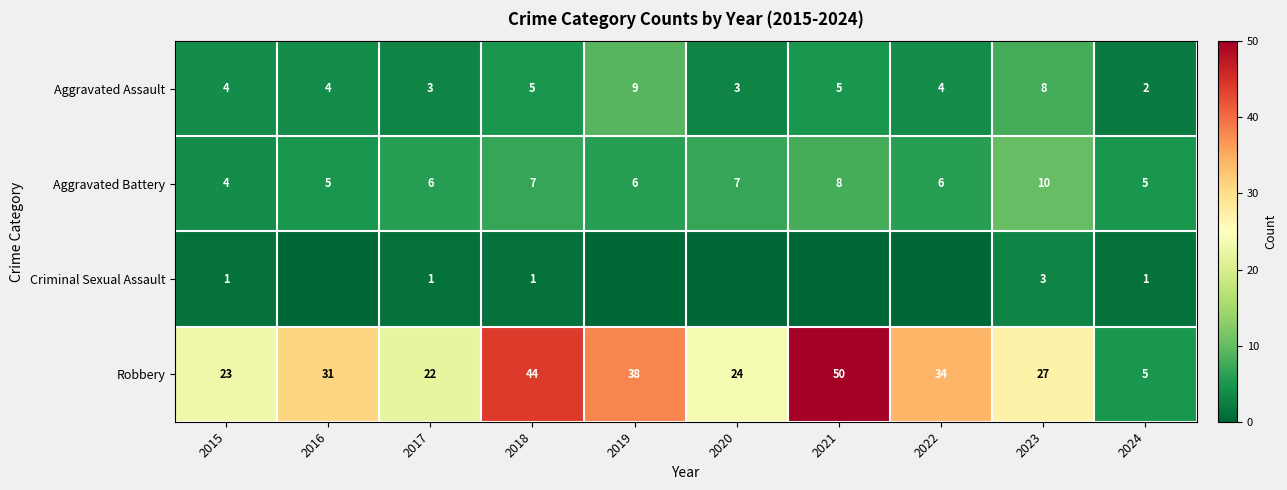

How many categories are shown in the chart?

10